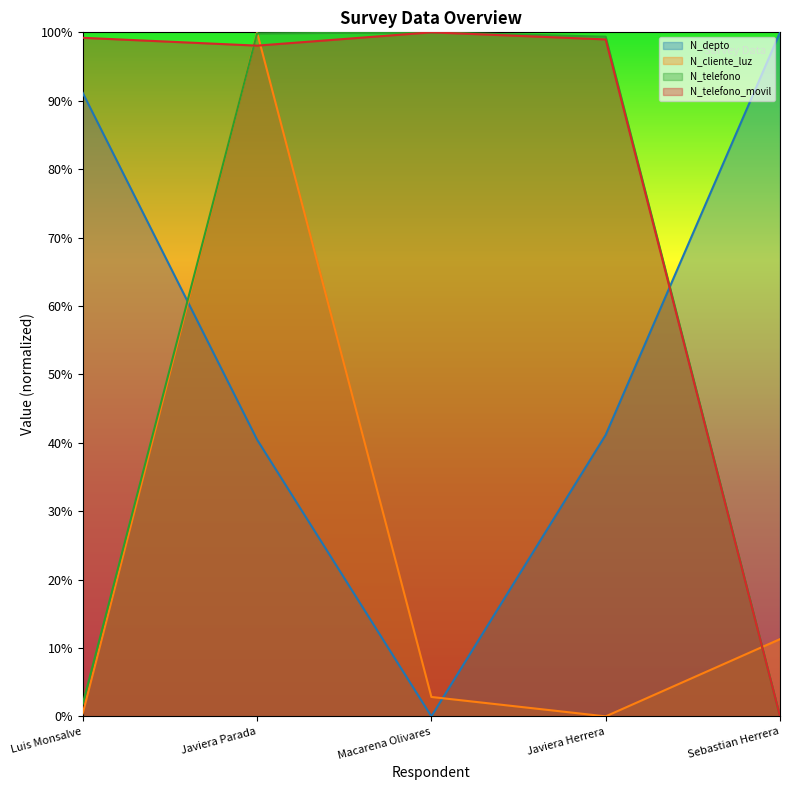

In N_telefono, how many points are higher than both neighbors (excluding endpoints)?

1